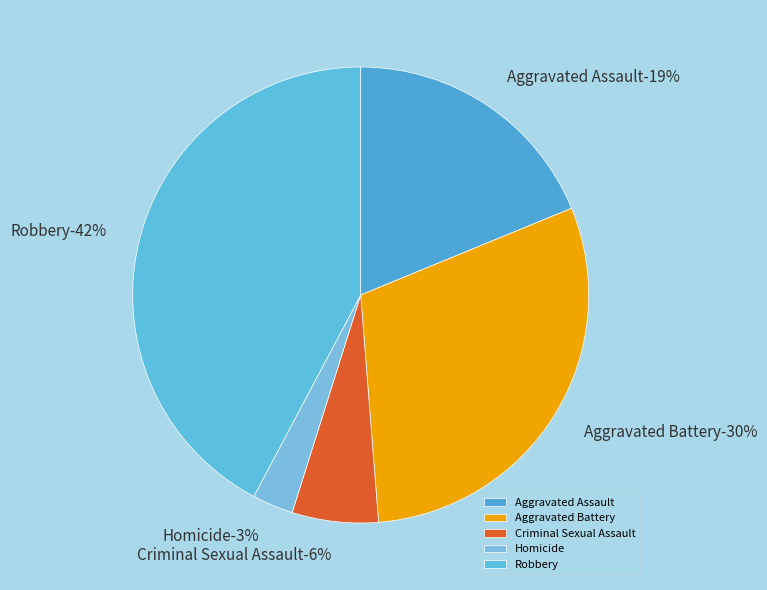

Does Aggravated Assault account for over 50% of the chart?

No